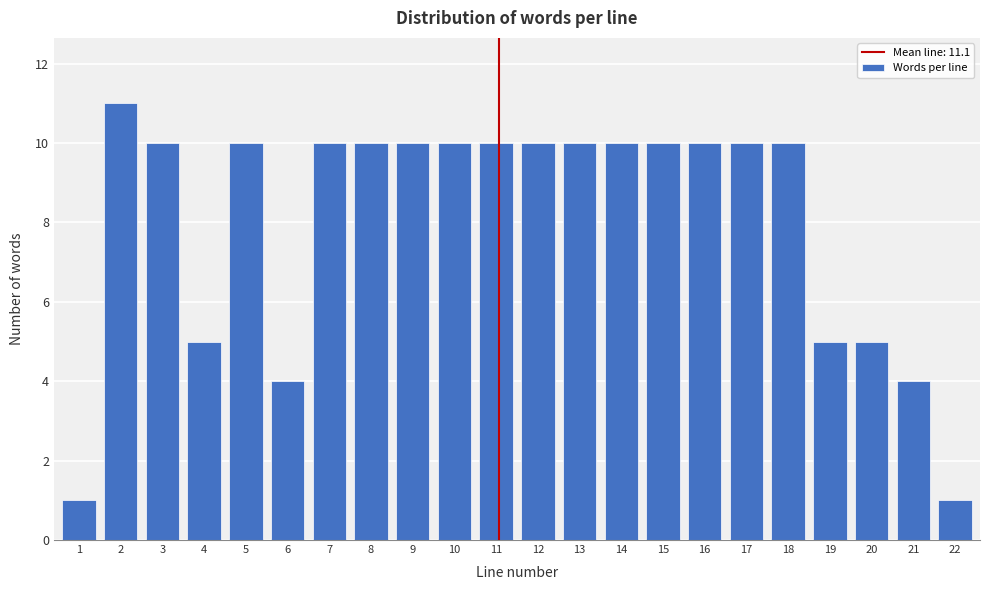

Reading left to right, transcribe all the data shown in this chart.

1	11	10	5	10	4	10	10	10	10	10	10	10	10	10	10	10	10	5	5	4	1